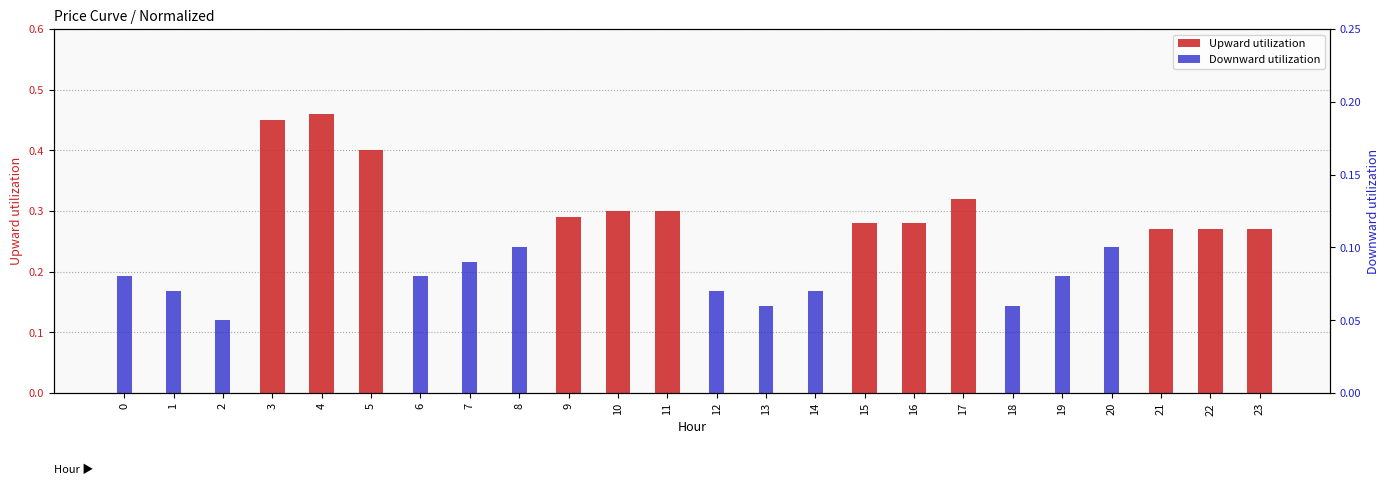

Between 10 and 12, which series saw the biggest shift?

Upward utilization